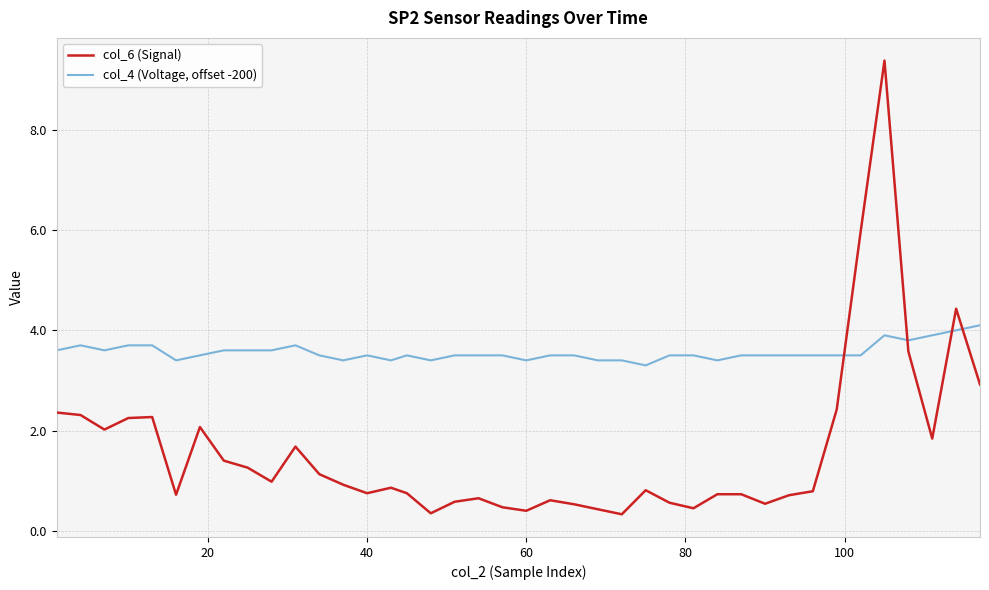

Does the chart have visible grid lines?

Yes